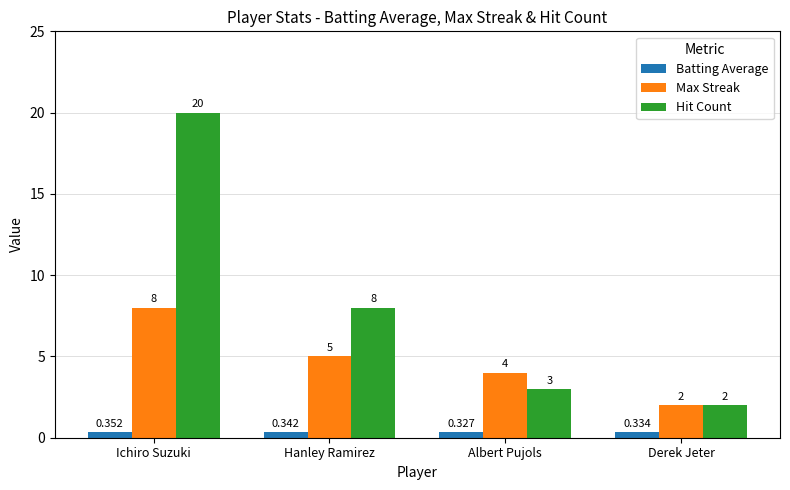

Rank the categories by Max Streak value from lowest to highest.

Derek Jeter, Albert Pujols, Hanley Ramirez, Ichiro Suzuki